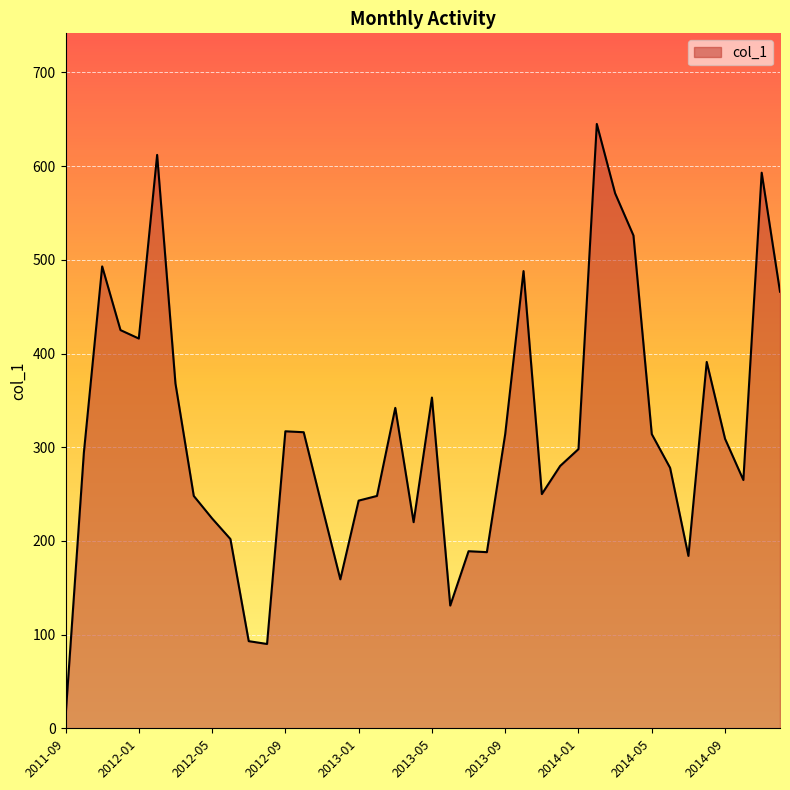

What is the maximum value shown in the chart?

645